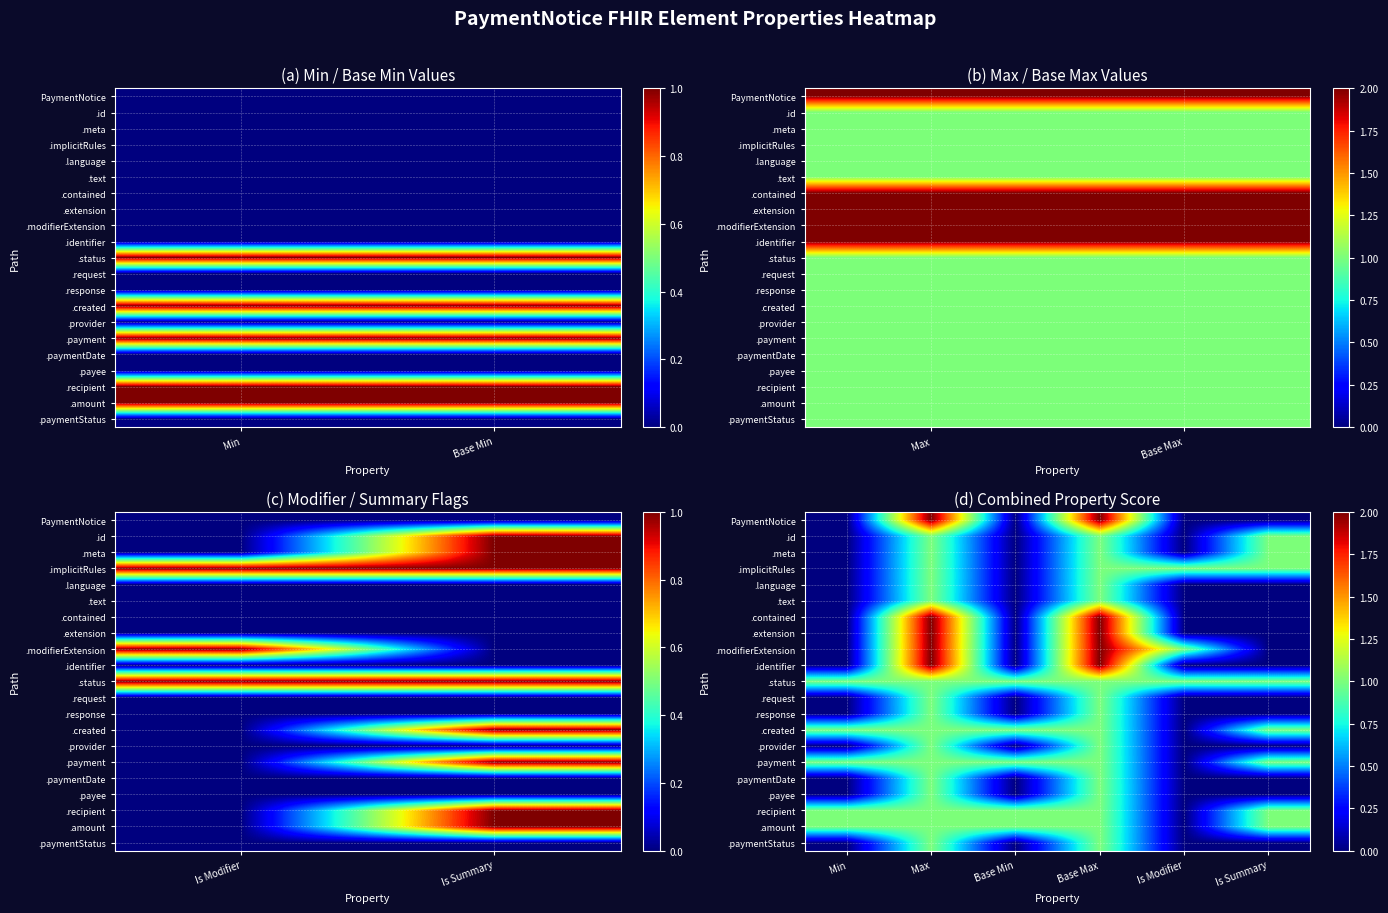

At which label is .status closest to 1?

Min